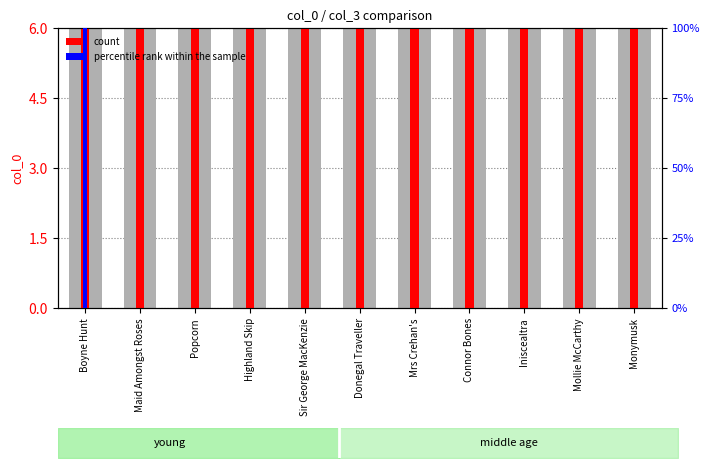

How many bars are there in each group?

3